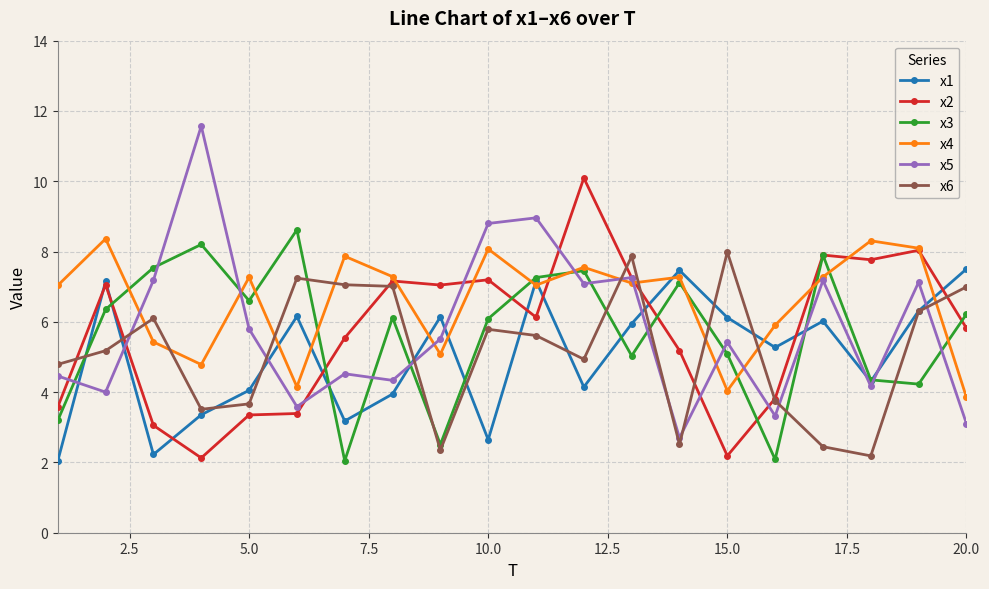

What is the value of the x3 point at the 15th from the left?

5.1